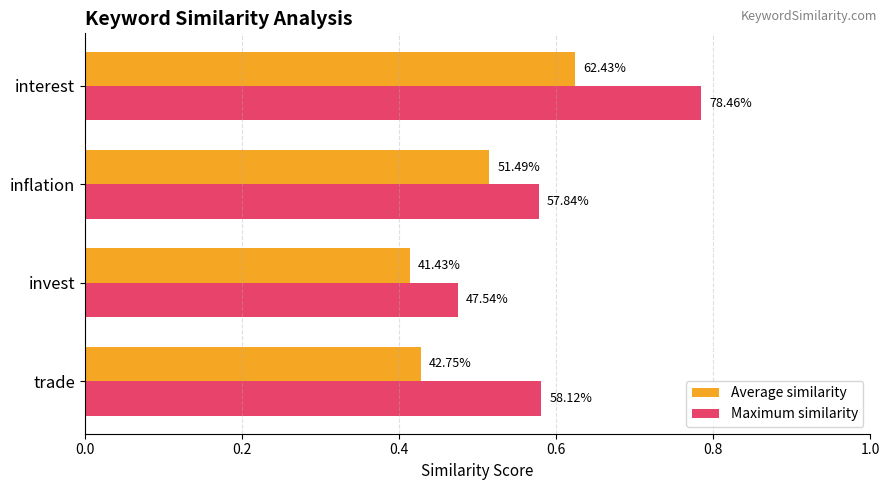

What are all the series names shown in the legend?

Average similarity, Maximum similarity